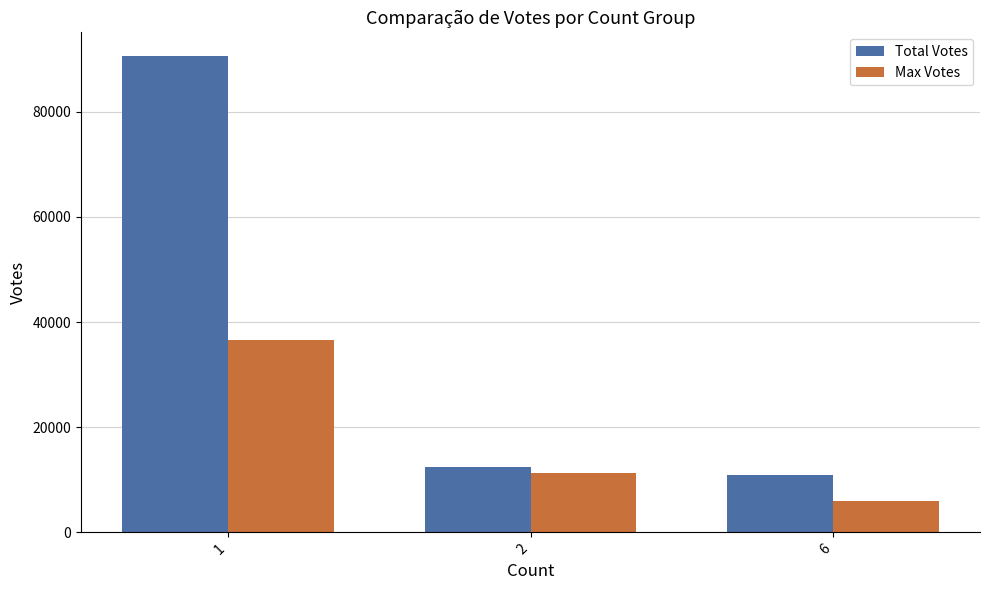

Rank the categories by Max Votes value from lowest to highest.

6, 2, 1